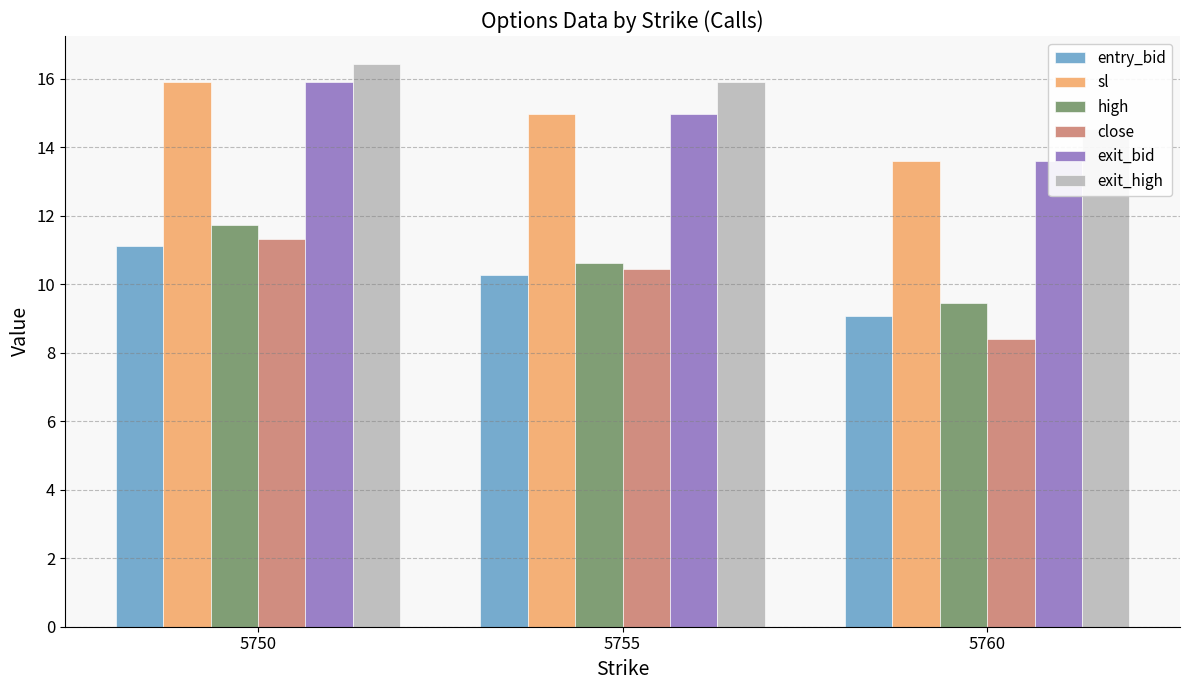

Between 5750 and 5760, which is larger?

5750